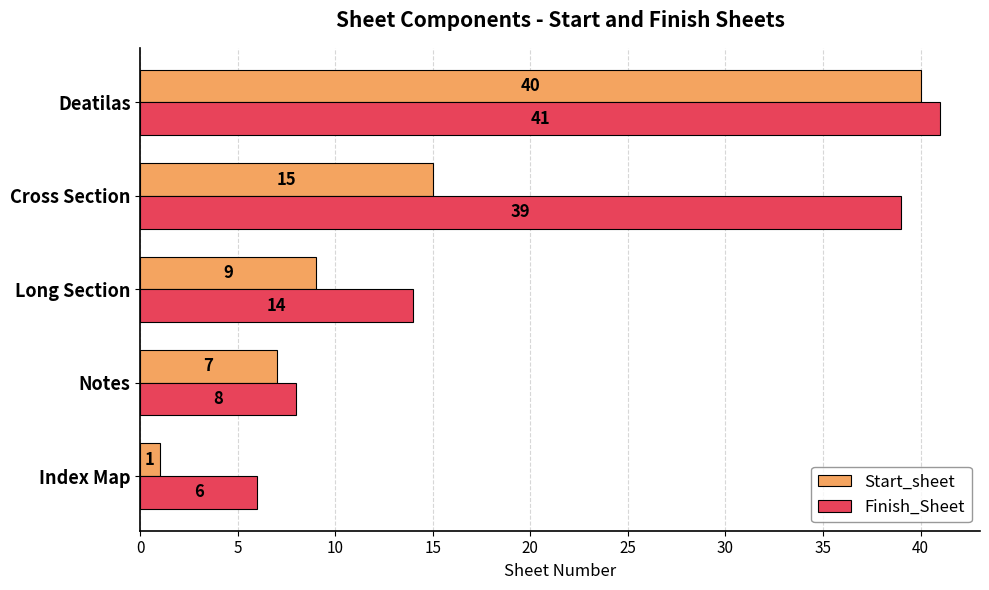

What is the average value of the Finish_Sheet series?

22